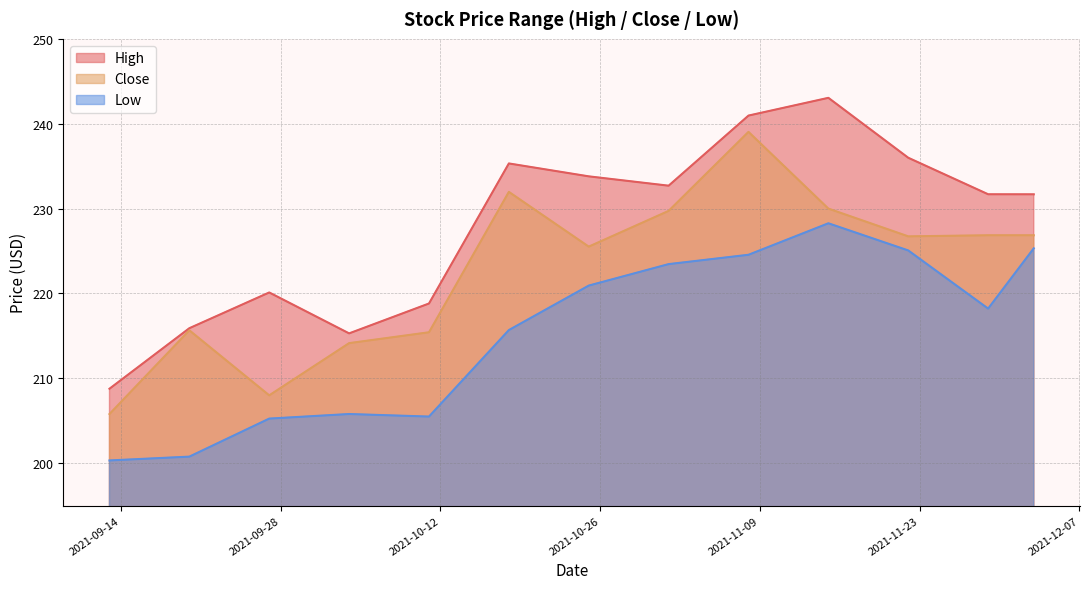

What is the total value across all series at 2021-10-18?

683.0